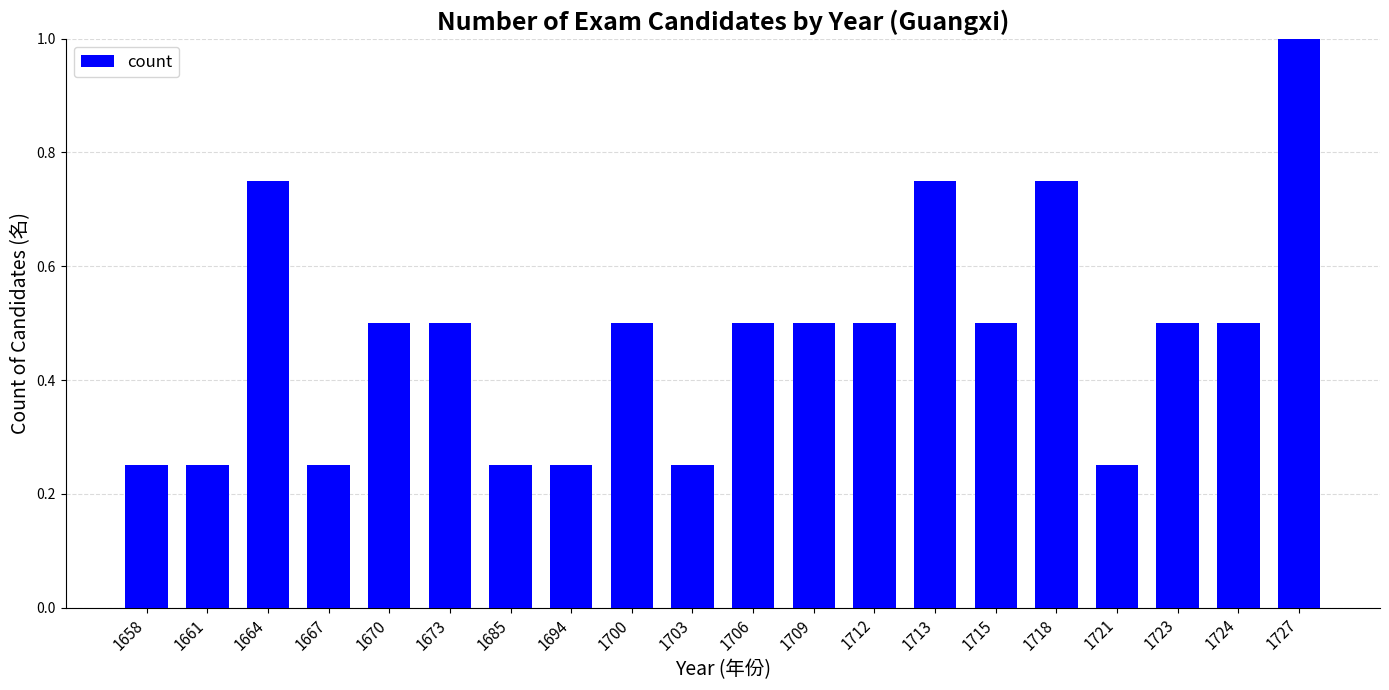

True or false: the data shows 0.1 at 1658.

False